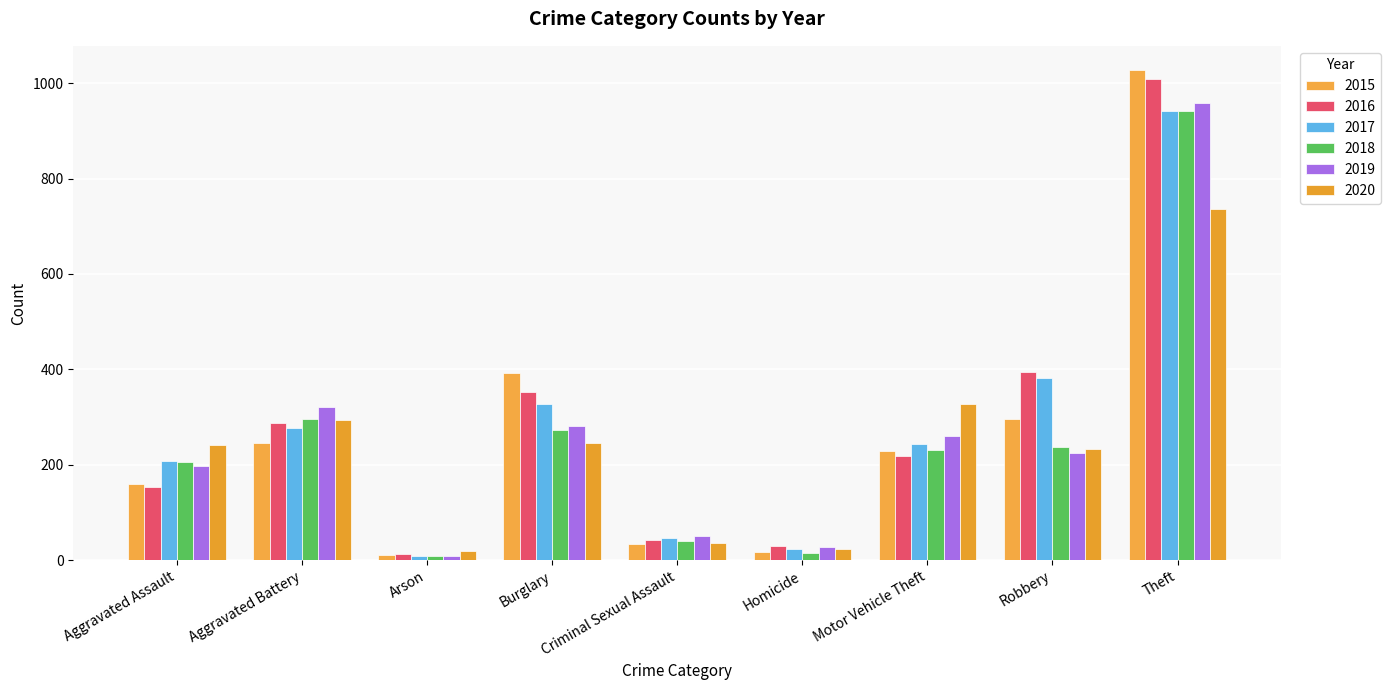

Are the bars grouped side by side (vs. stacked)?

Yes